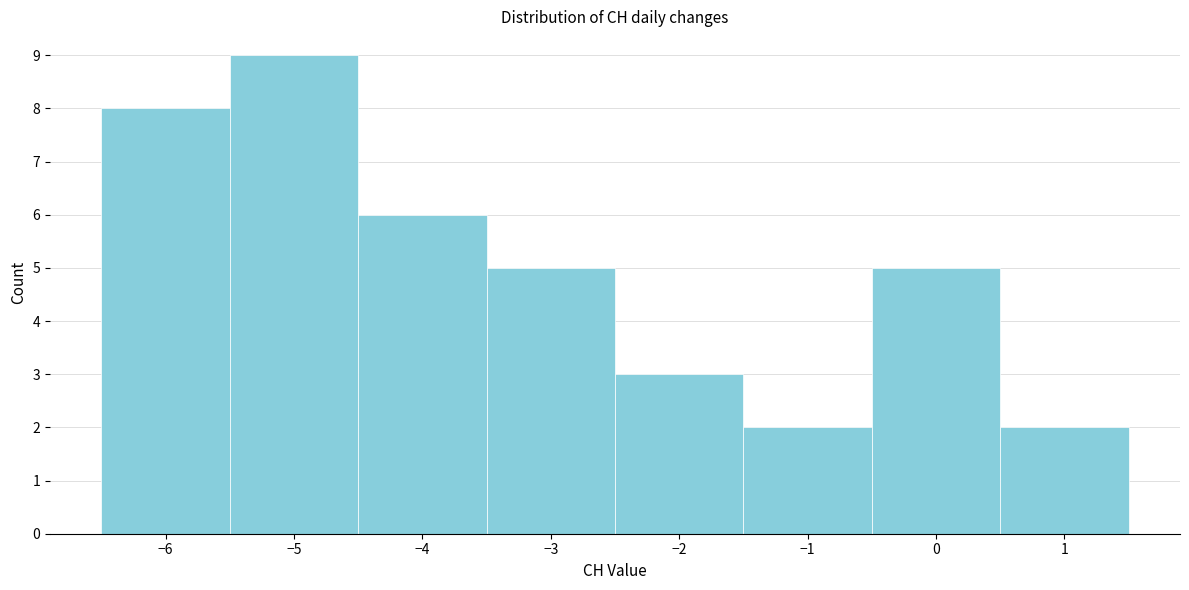

Reading left to right, transcribe this chart: for each bar, give the range it covers on the x-axis and its height. The values are not printed on the chart, so give them approximately, as read against the axis.

-6.5 to -5.5: 8
-5.5 to -4.5: 9
-4.5 to -3.5: 6
-3.5 to -2.5: 5
-2.5 to -1.5: 3
-1.5 to -0.5: 2
-0.5 to 0.5: 5
0.5 to 1.5: 2